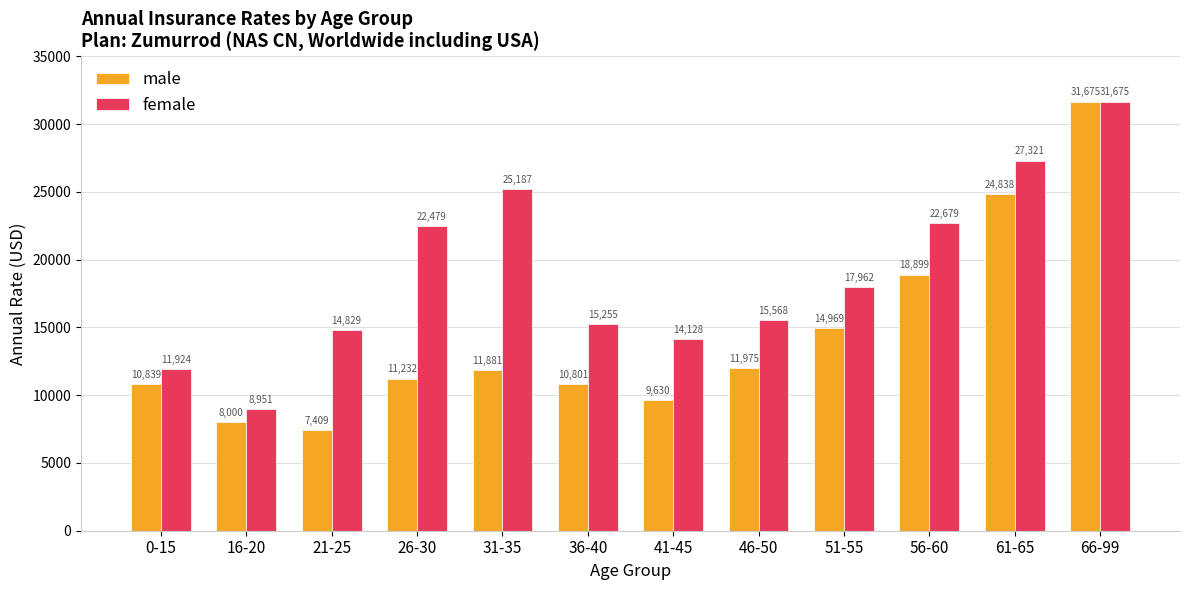

What is the minimum value for female?

8951